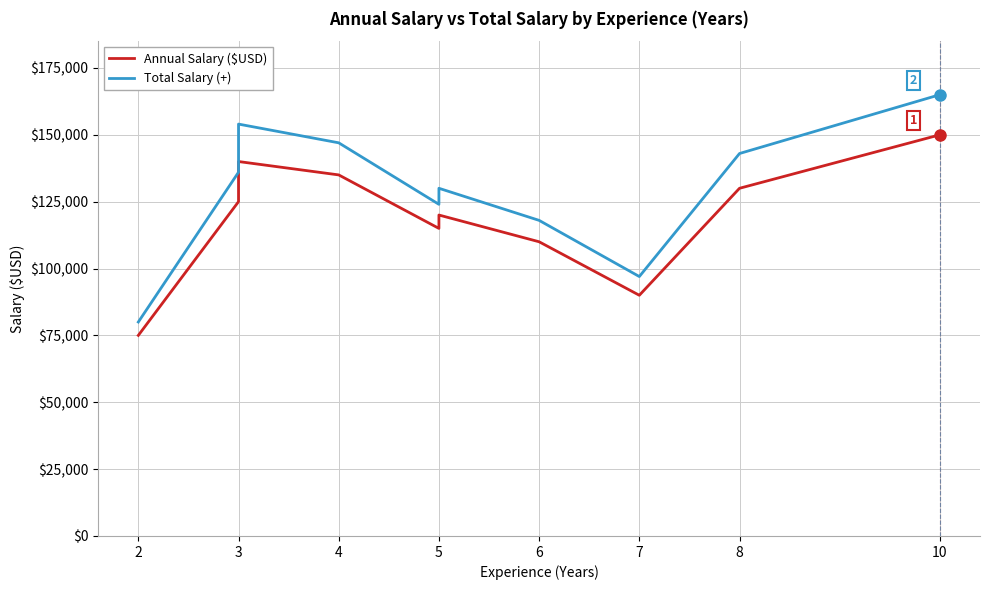

What are all the series names shown in the legend?

Annual Salary ($USD), Total Salary (+)